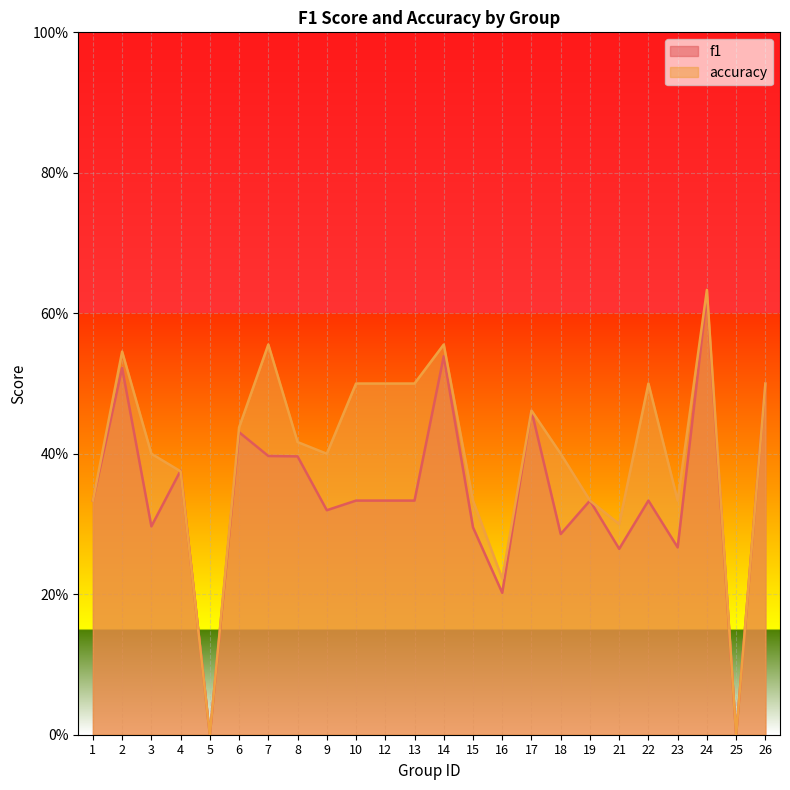

Where is accuracy nearest to the value 0?

5